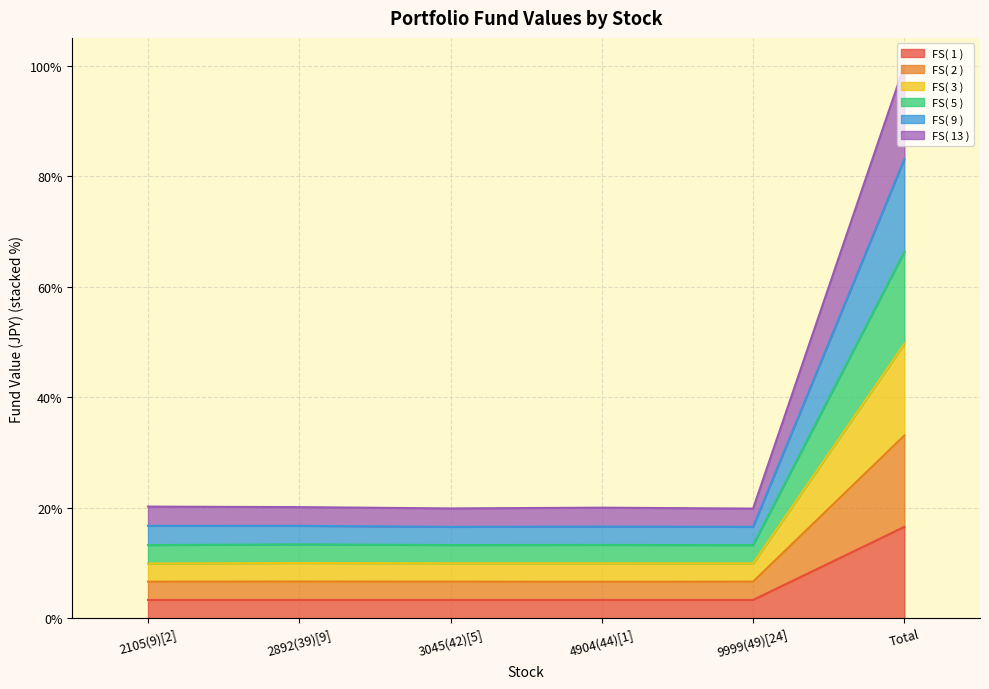

Which series has the largest total across all categories?

FS( 9 )